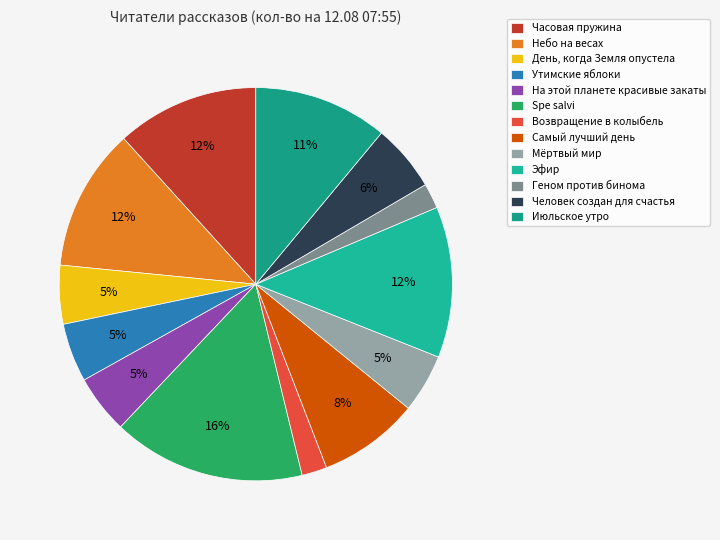

True or false: Геном против бинома accounts for 9% of the total.

False